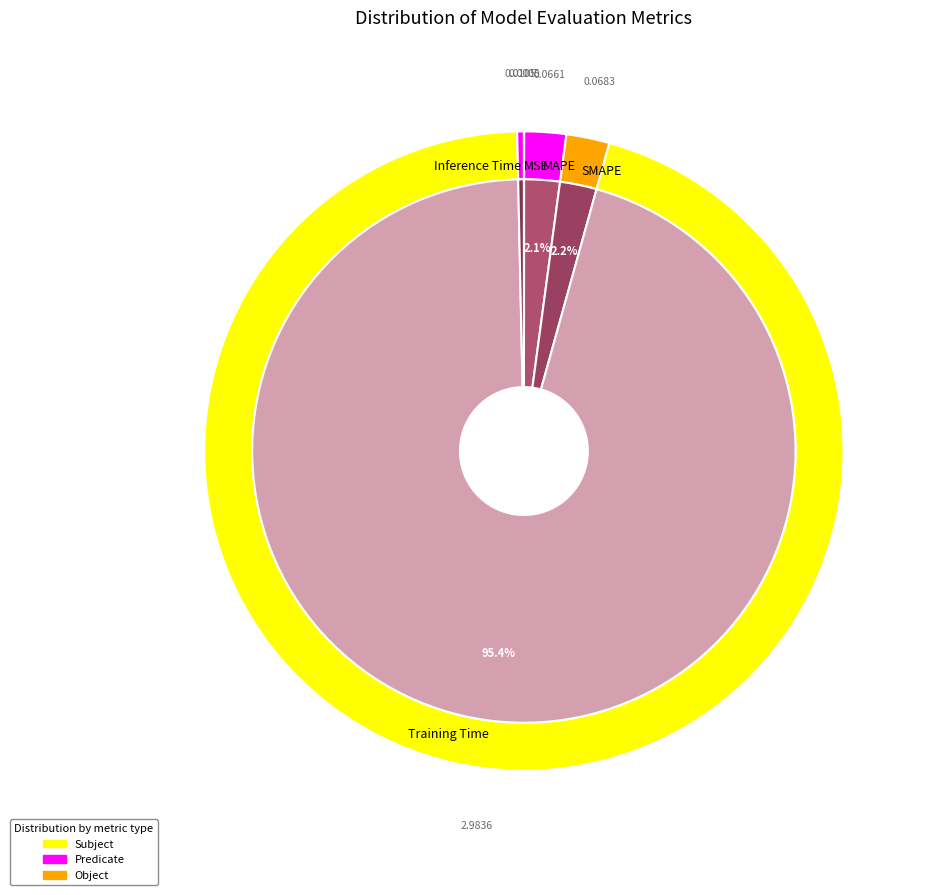

To the nearest percent, what is the difference between the largest and smallest slice percentages?

95%